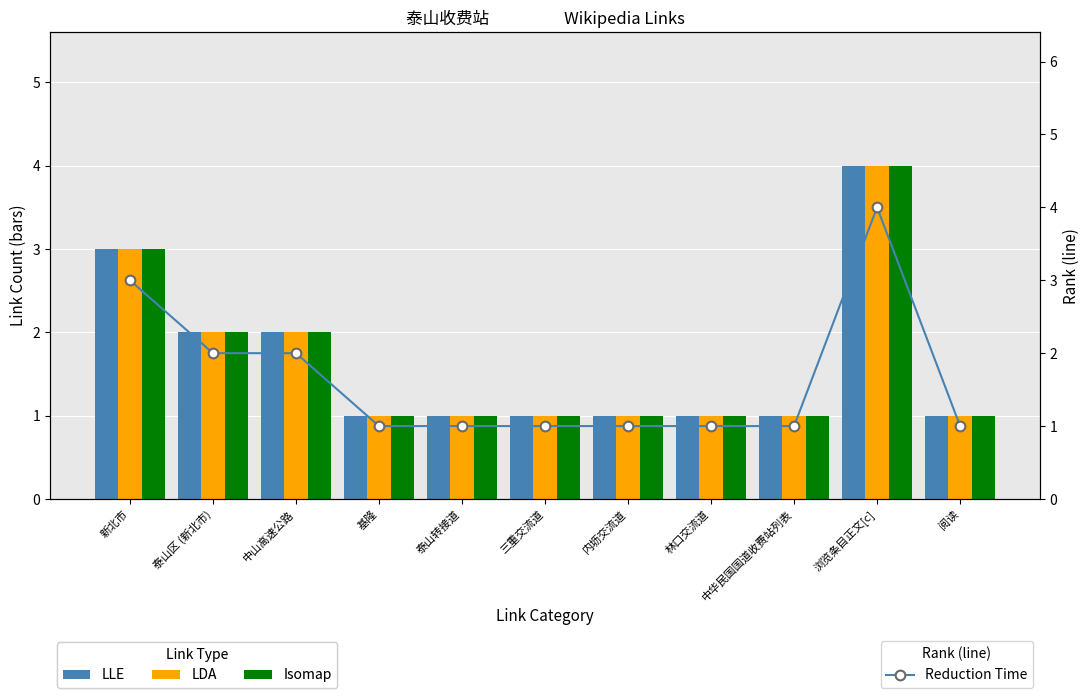

How many Reduction Time values are between 1 and 2?

9